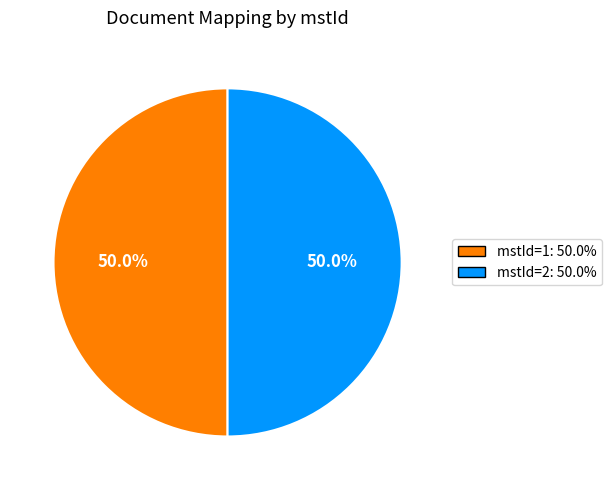

How many segments does this pie chart have?

2